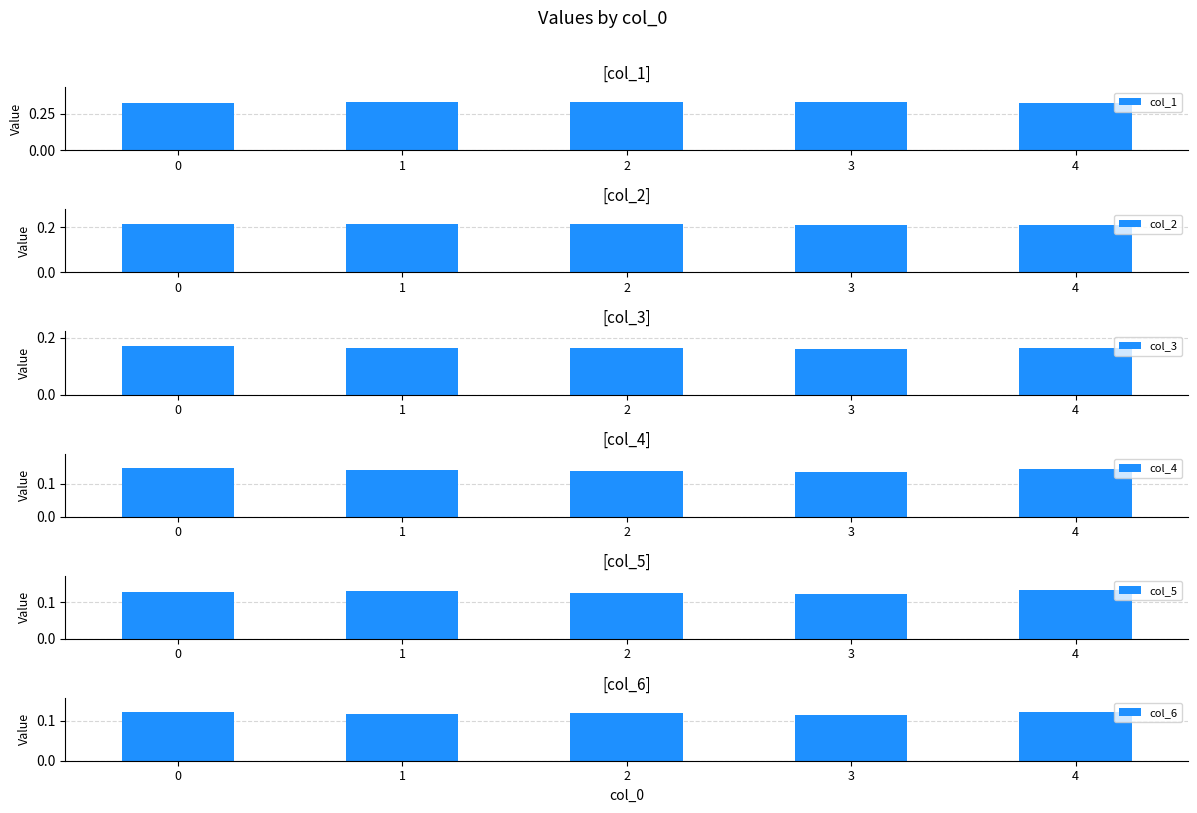

Which series has the largest total across all categories?

col_1